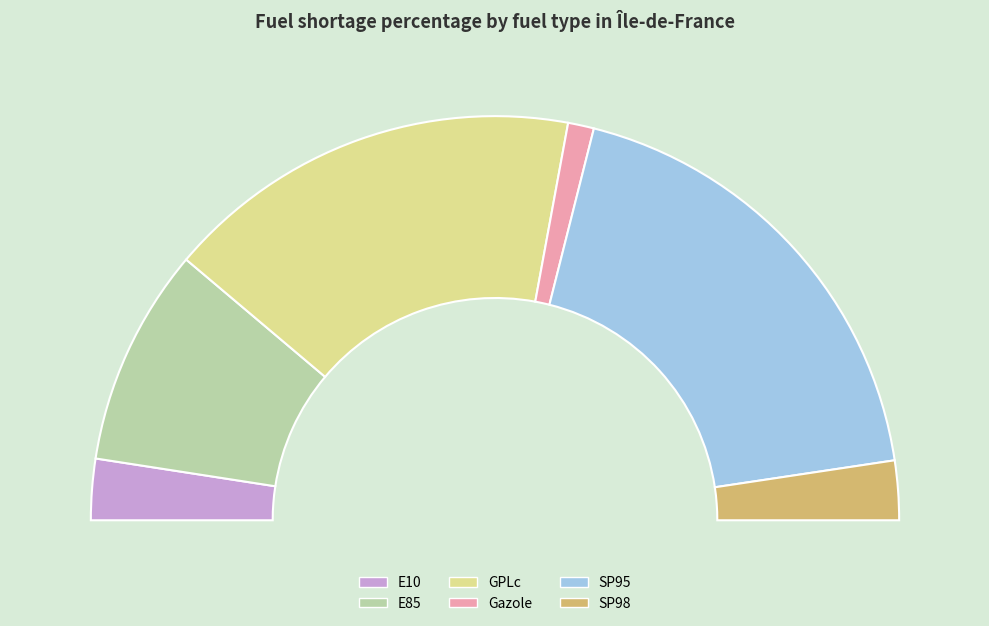

Between E85 and GPLc, which is larger?

GPLc